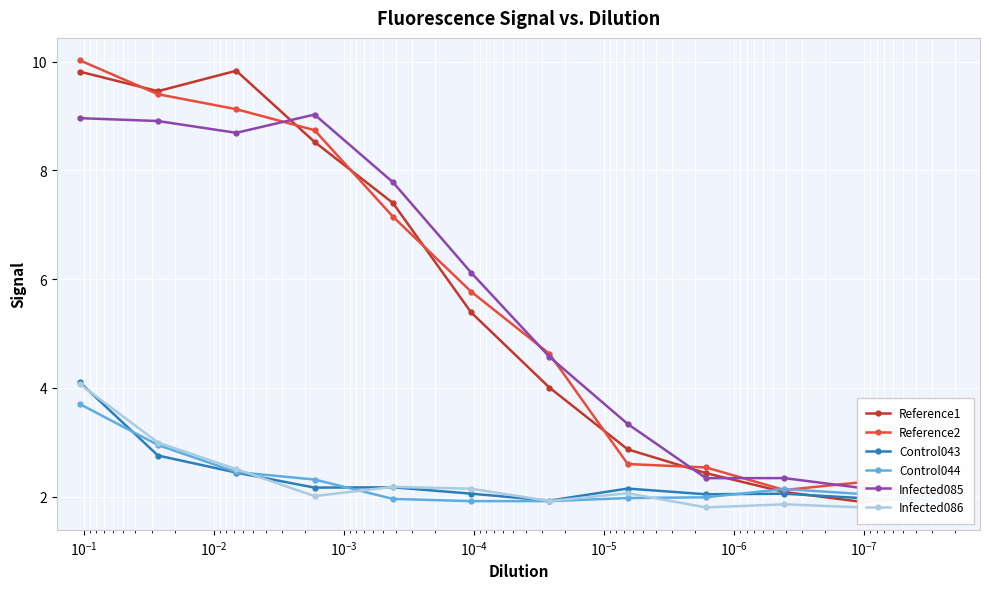

At how many categories does at least one series exceed 5?

6